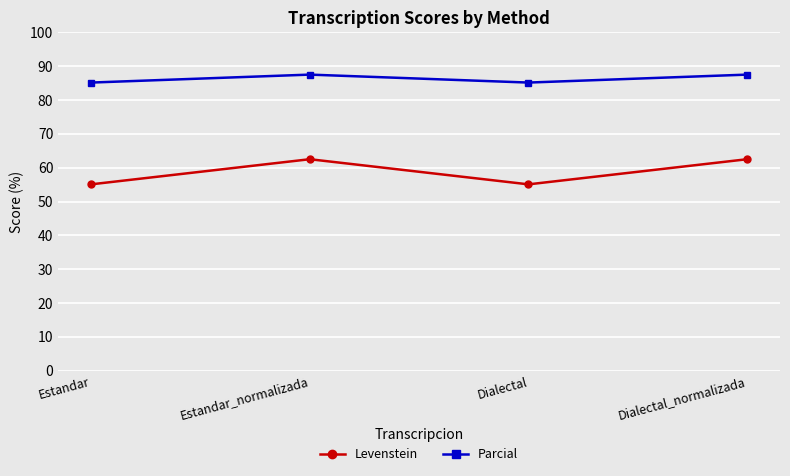

Between Estandar_normalizada and Dialectal, which series saw the biggest shift?

Levenstein